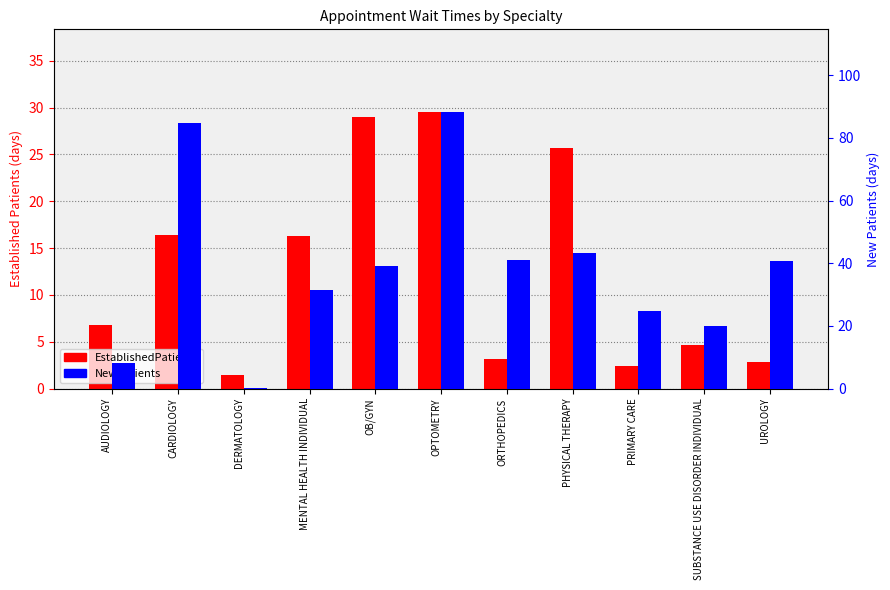

What is the total value across all series at PRIMARY CARE?

27.0